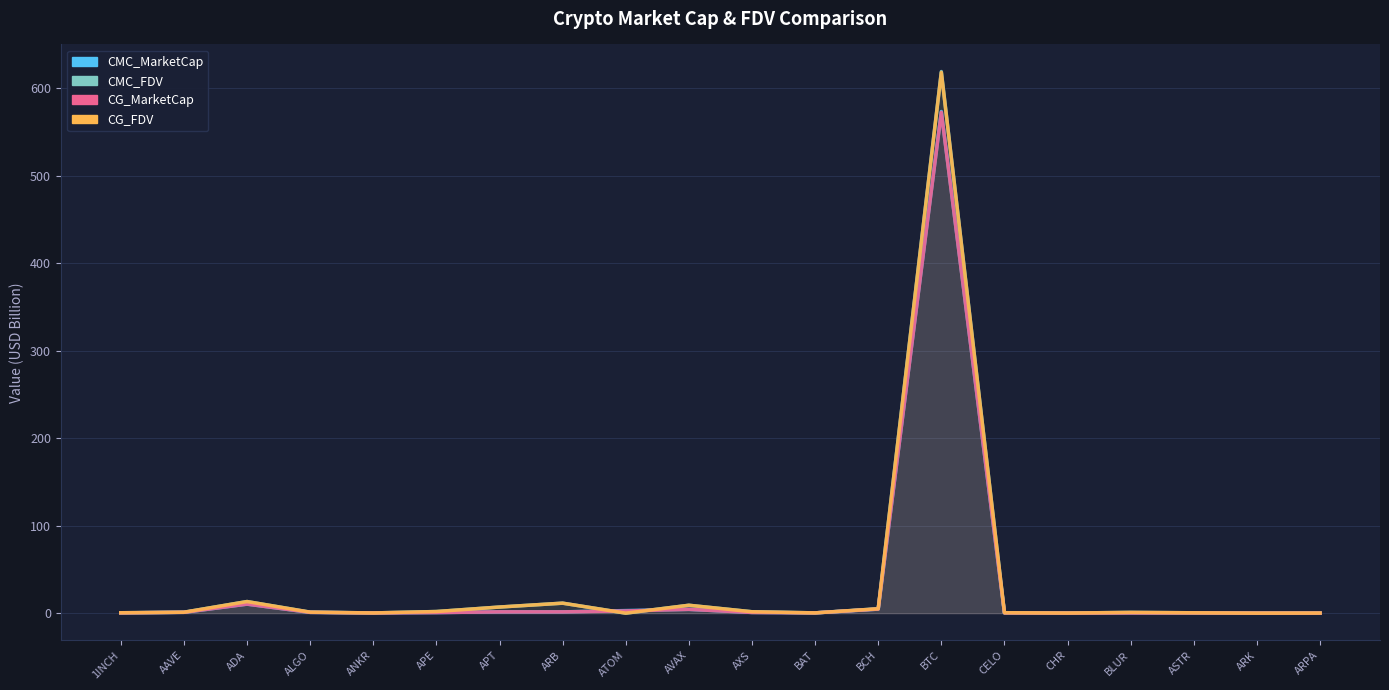

Reading left to right, what are all the values shown in this chart?

CMC_MarketCap: 1INCH=0.3	AAVE=1.0	ADA=10.3	ALGO=0.9	ANKR=0.2	APE=0.7	APT=1.5	ARB=1.5	ATOM=2.9	AVAX=4.3	AXS=0.8	BAT=0.3	BCH=4.6	BTC=573.4	CELO=0.3	CHR=0.1	BLUR=0.2	ASTR=0.2	ARK=0.0	ARPA=0.1
CMC_FDV: 1INCH=0.5	AAVE=1.0	ADA=13.3	ALGO=1.1	ANKR=0.2	APE=1.8	APT=7.0	ARB=11.4	ATOM=0.0	AVAX=9.0	AXS=1.6	BAT=0.3	BCH=5.0	BTC=619.0	CELO=0.5	CHR=0.1	BLUR=0.9	ASTR=0.4	ARK=0.0	ARPA=0.1
CG_MarketCap: 1INCH=0.3	AAVE=0.9	ADA=10.3	ALGO=0.9	ANKR=0.2	APE=0.7	APT=1.5	ARB=1.5	ATOM=2.5	AVAX=4.3	AXS=0.8	BAT=0.3	BCH=4.6	BTC=572.4	CELO=0.3	CHR=0.1	BLUR=0.2	ASTR=0.2	ARK=0.0	ARPA=0.1
CG_FDV: 1INCH=0.5	AAVE=1.0	ADA=13.2	ALGO=1.1	ANKR=0.2	APE=1.8	APT=7.0	ARB=11.4	ATOM=0.0	AVAX=9.0	AXS=1.6	BAT=0.3	BCH=5.0	BTC=618.0	CELO=0.5	CHR=0.1	BLUR=0.9	ASTR=0.4	ARK=0.0	ARPA=0.1